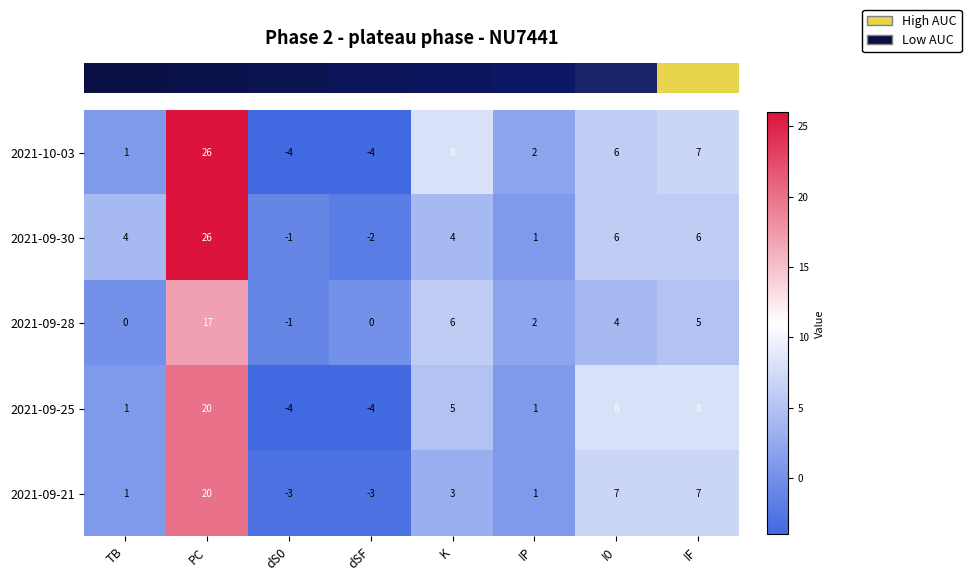

Where does the 2021-10-03 series first go above 6?

PC